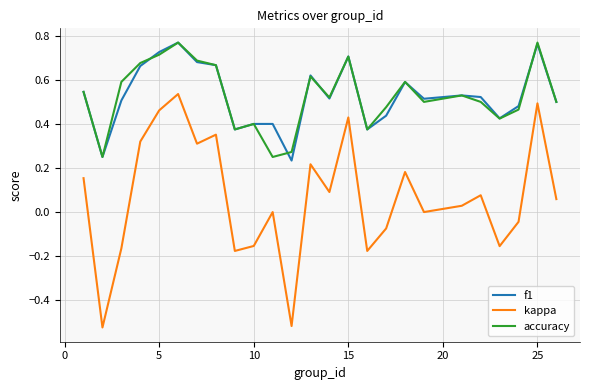

True or false: kappa and f1 intersect in this chart.

False